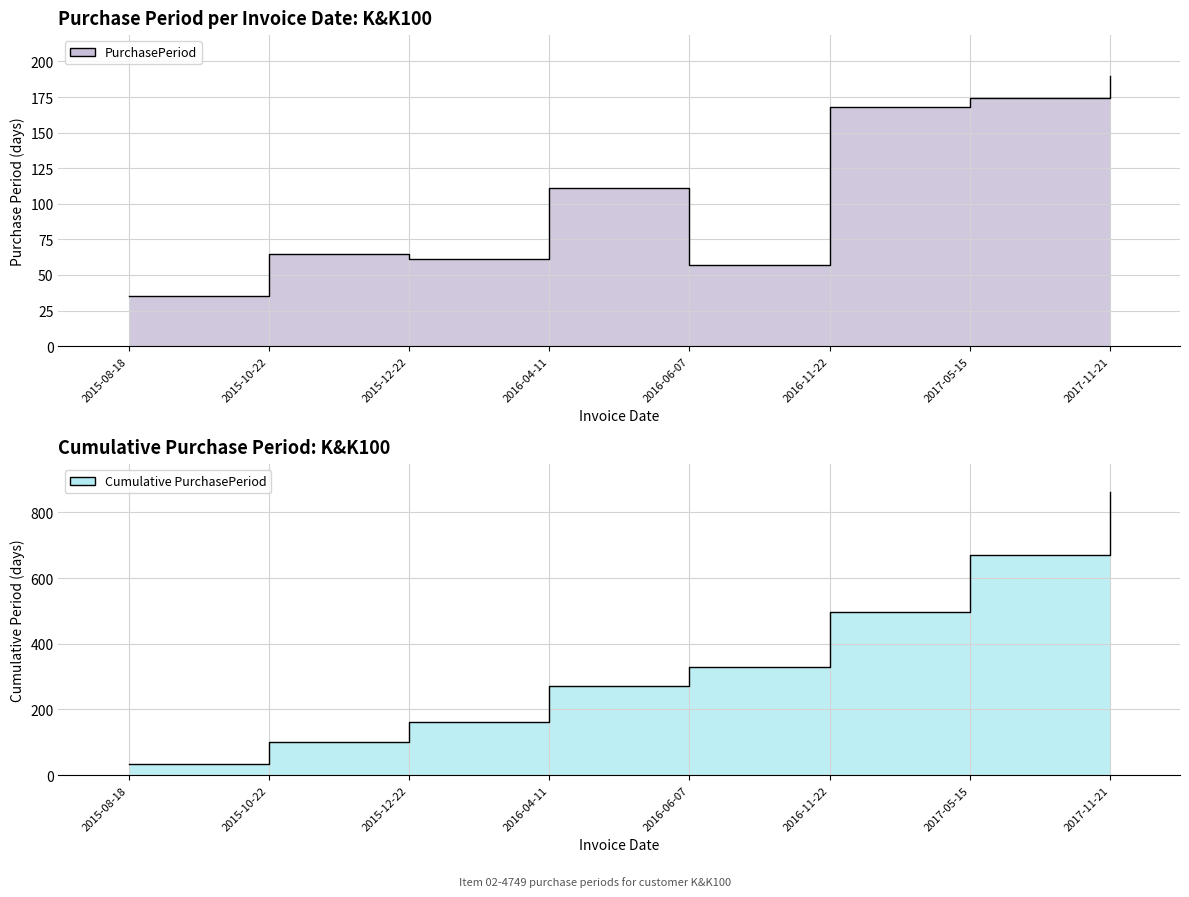

List the labels in order of value, largest first.

2017-11-21, 2017-05-15, 2016-11-22, 2016-04-11, 2015-10-22, 2015-12-22, 2016-06-07, 2015-08-18